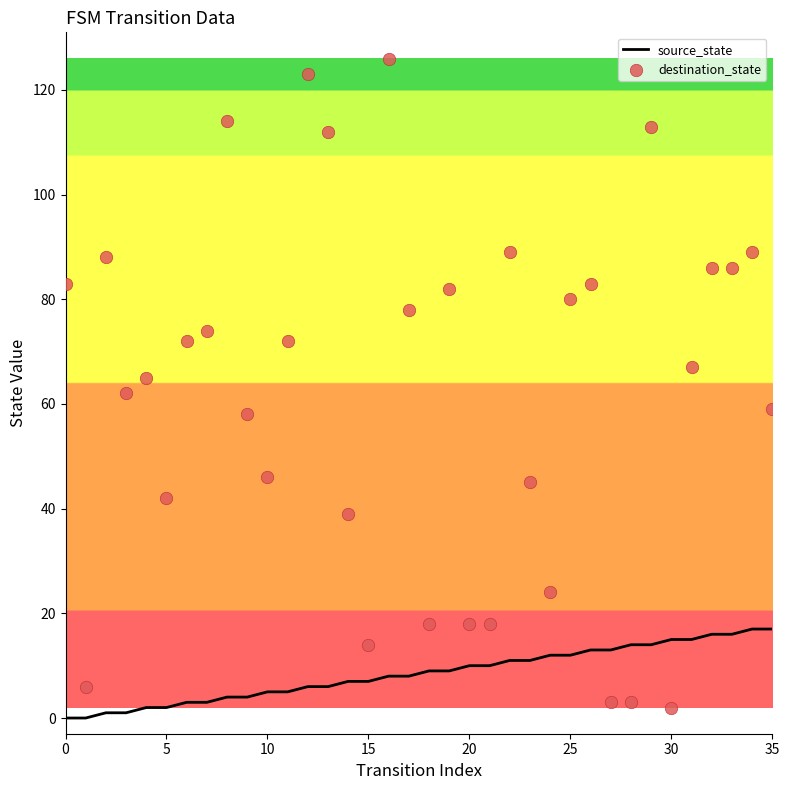

Which series has the largest total across all categories?

destination_state